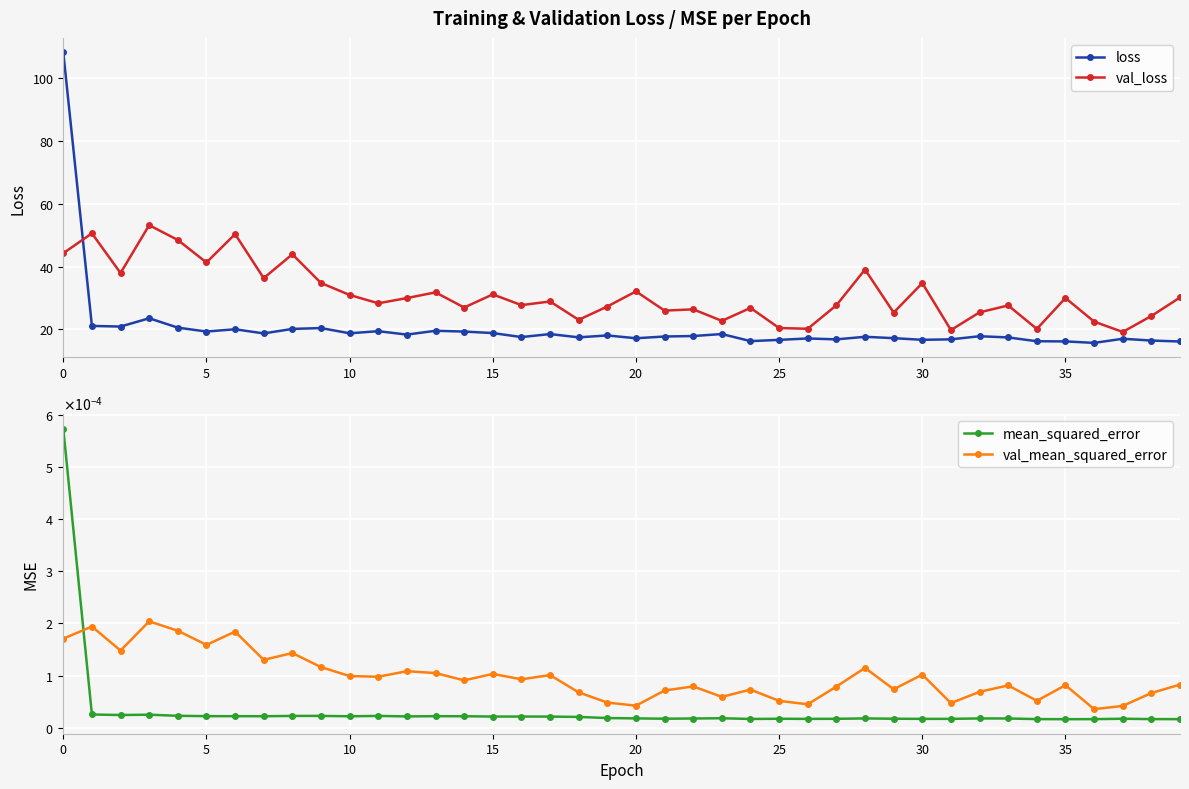

What is the total value across all series at 26?

37.2